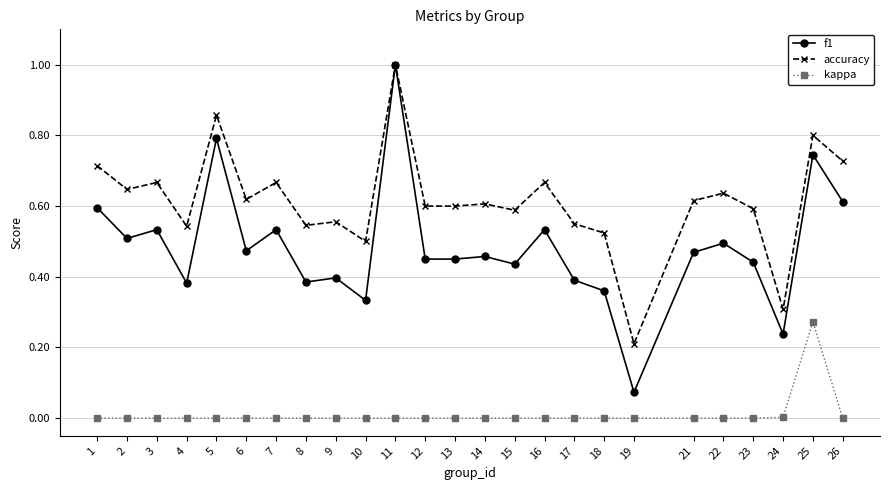

At 1, list the series in order from smallest to largest.

kappa, f1, accuracy